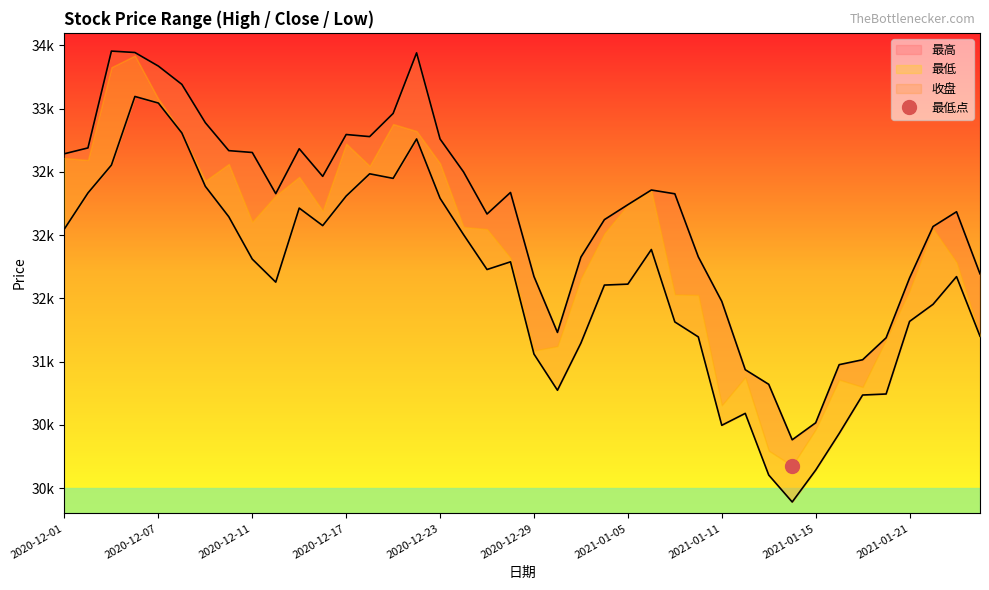

Which label corresponds to the largest value in the chart?

2020-12-03